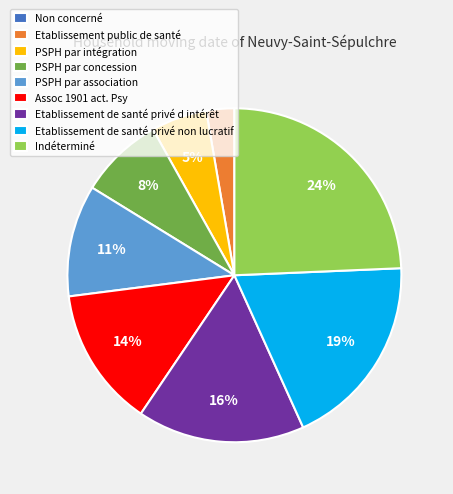

Does any single category account for the majority?

No